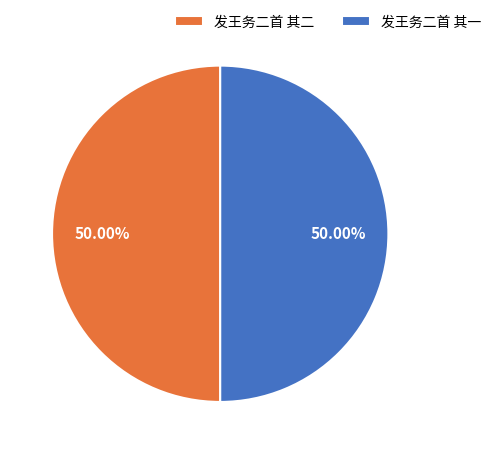

Do 发王务二首 其二 and 发王务二首 其一 together represent more than half of the pie?

Yes